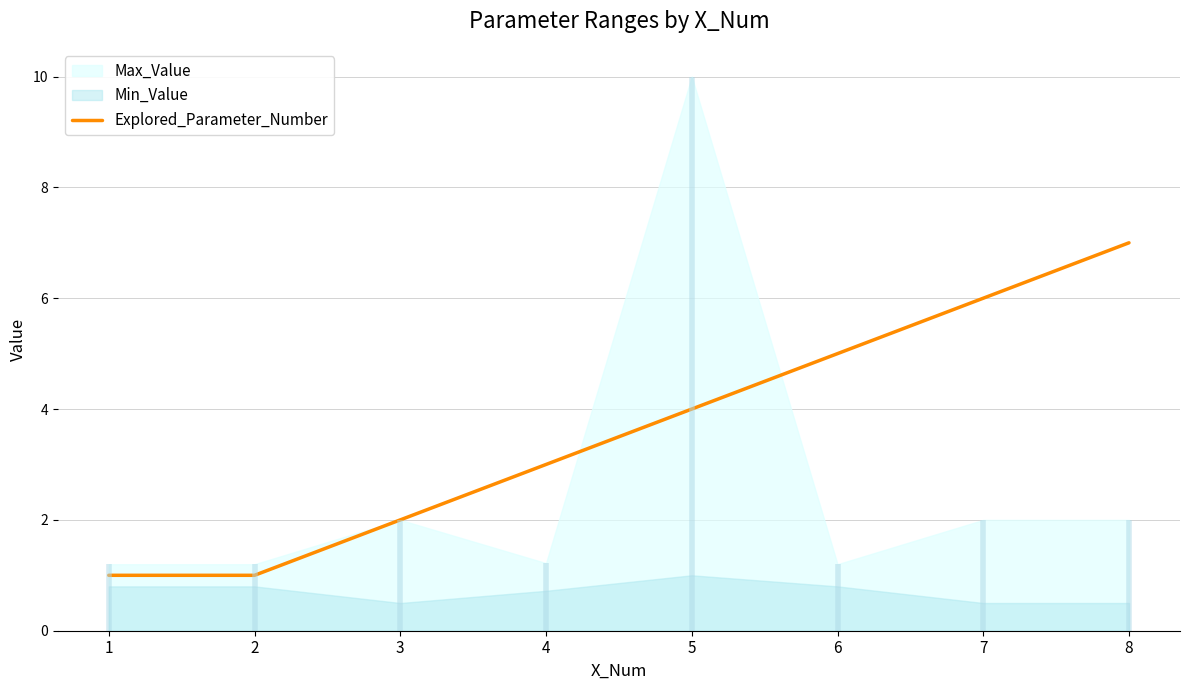

Count the values in the range 2 to 6.

5